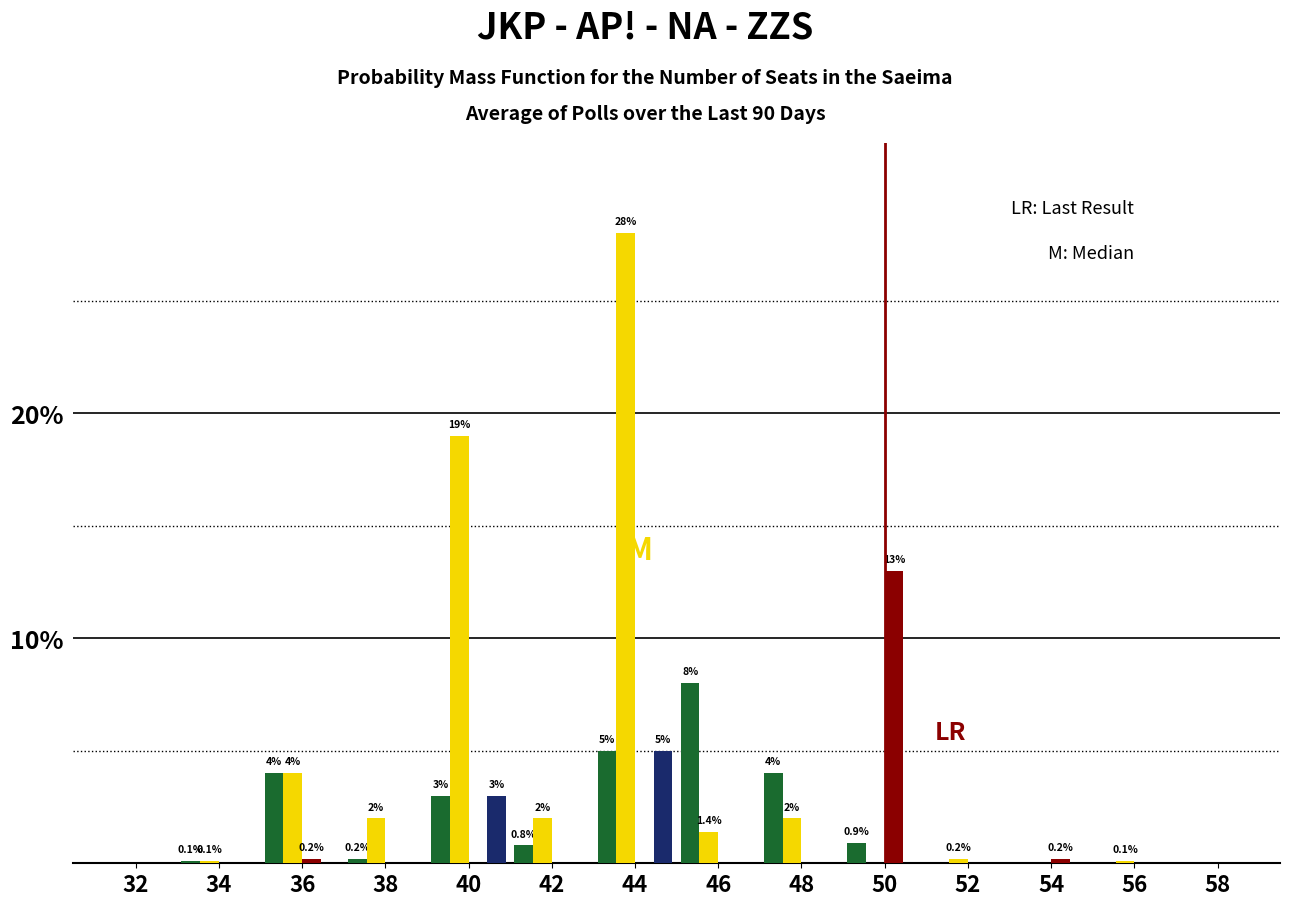

Which category has the highest value across all series?

44